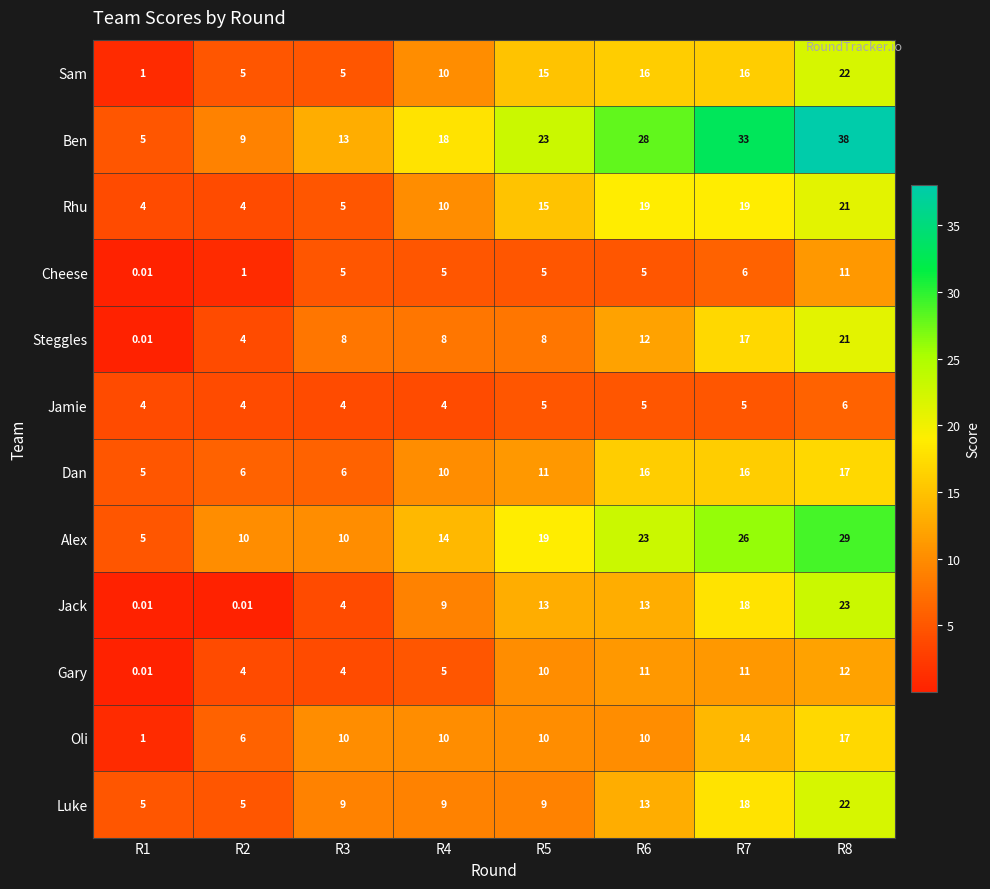

Which series changed the most between R5 and R7?

Ben